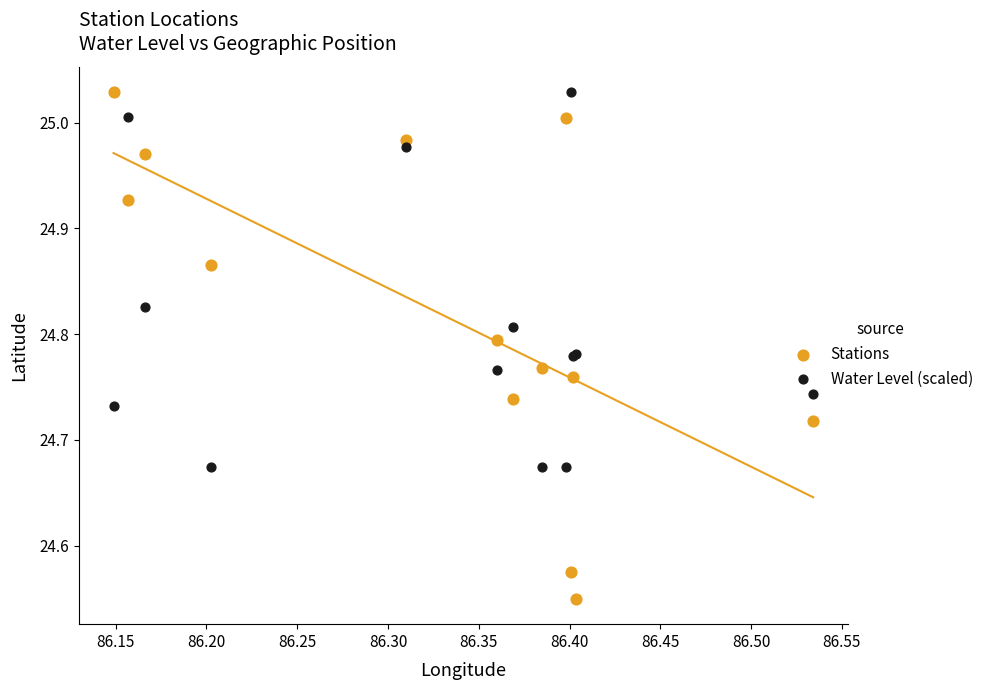

Which series reaches the minimum Y coordinate?

Stations